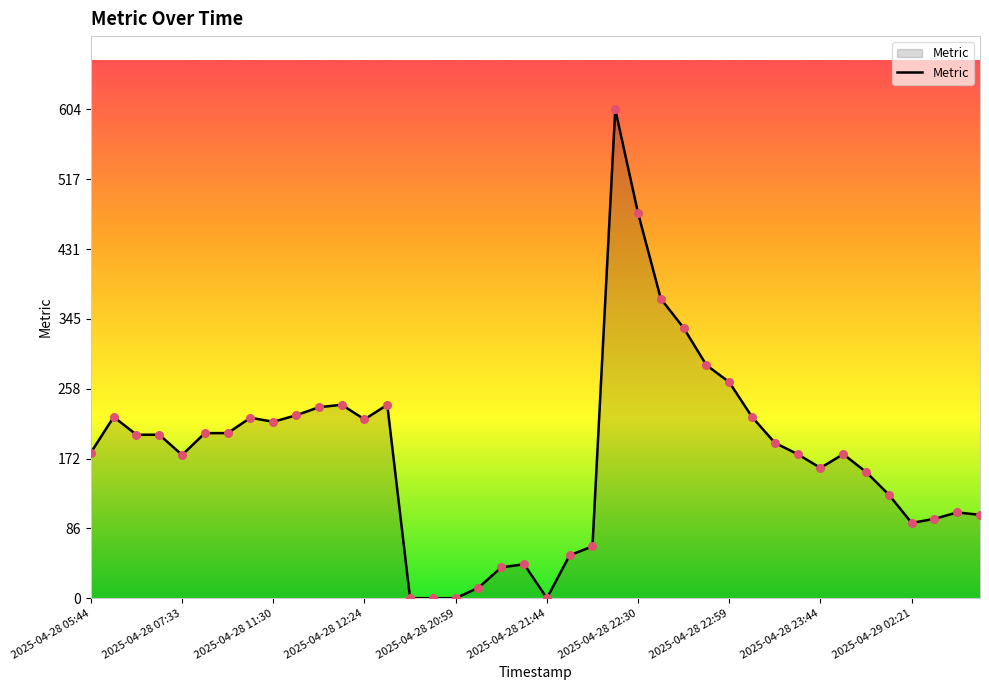

What is the difference between the maximum and minimum values?

604